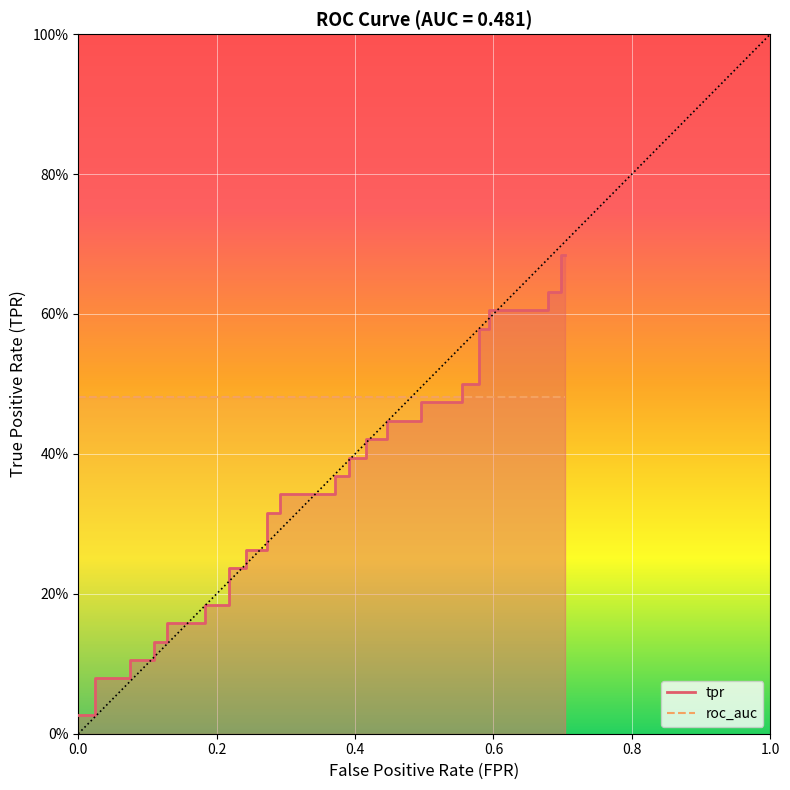

What is the label of the 17th point from the right?

0.4158415841584158